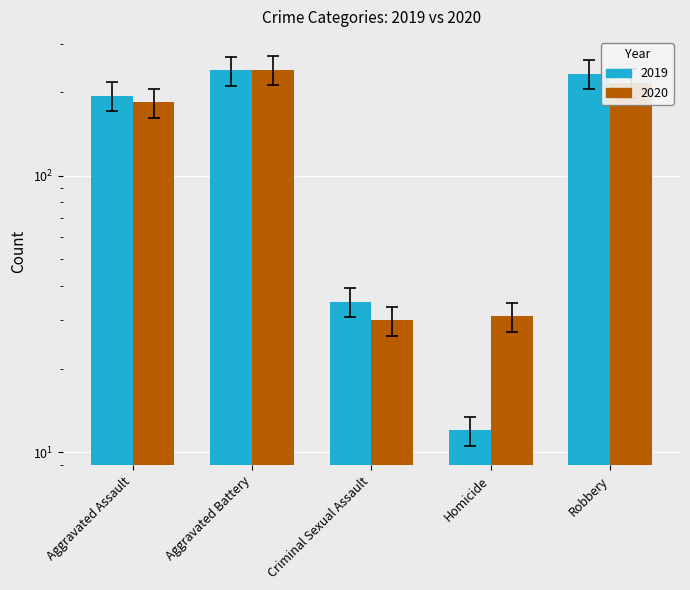

What is the minimum value shown in the chart?

10.6